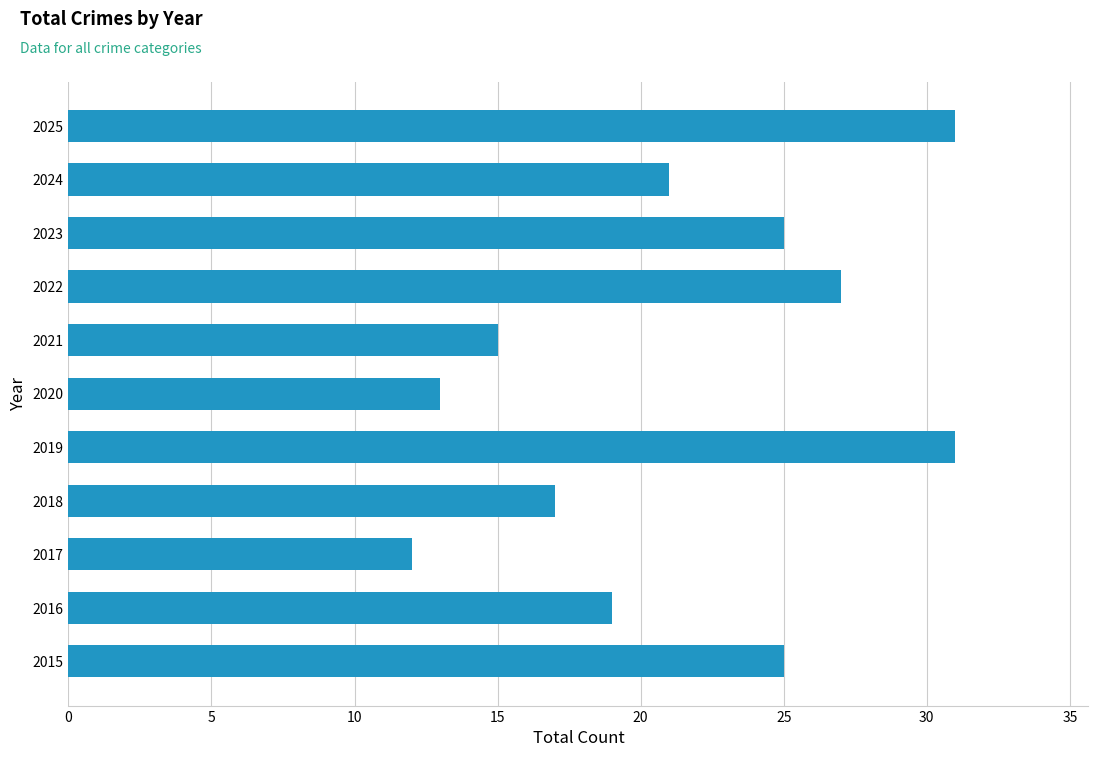

The chart shows a value of 7 at 2016. True or false?

False